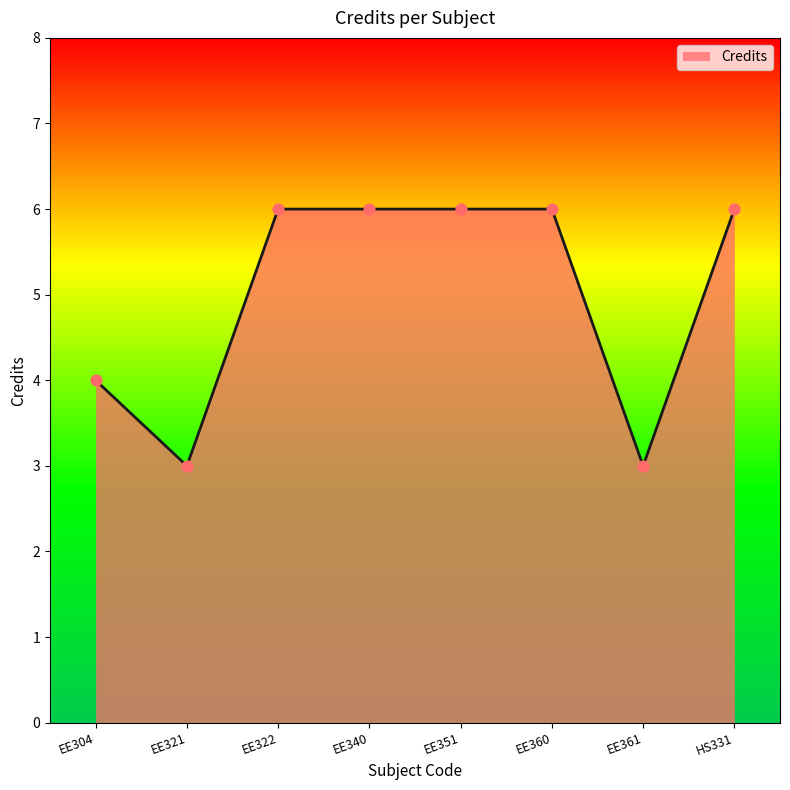

What is the change in value from EE351 to EE361?

-3